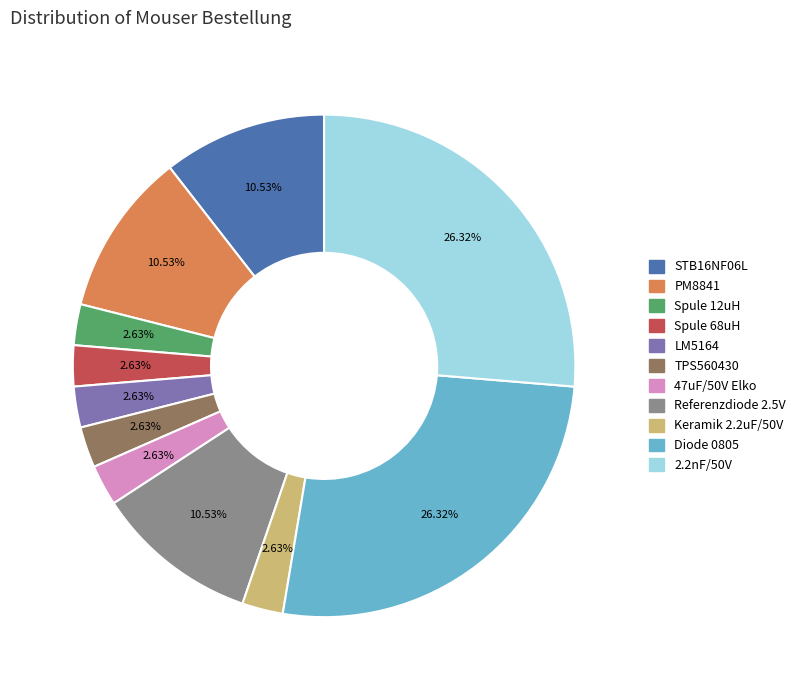

Is the sum of TPS560430 and Spule 68uH greater than half?

No